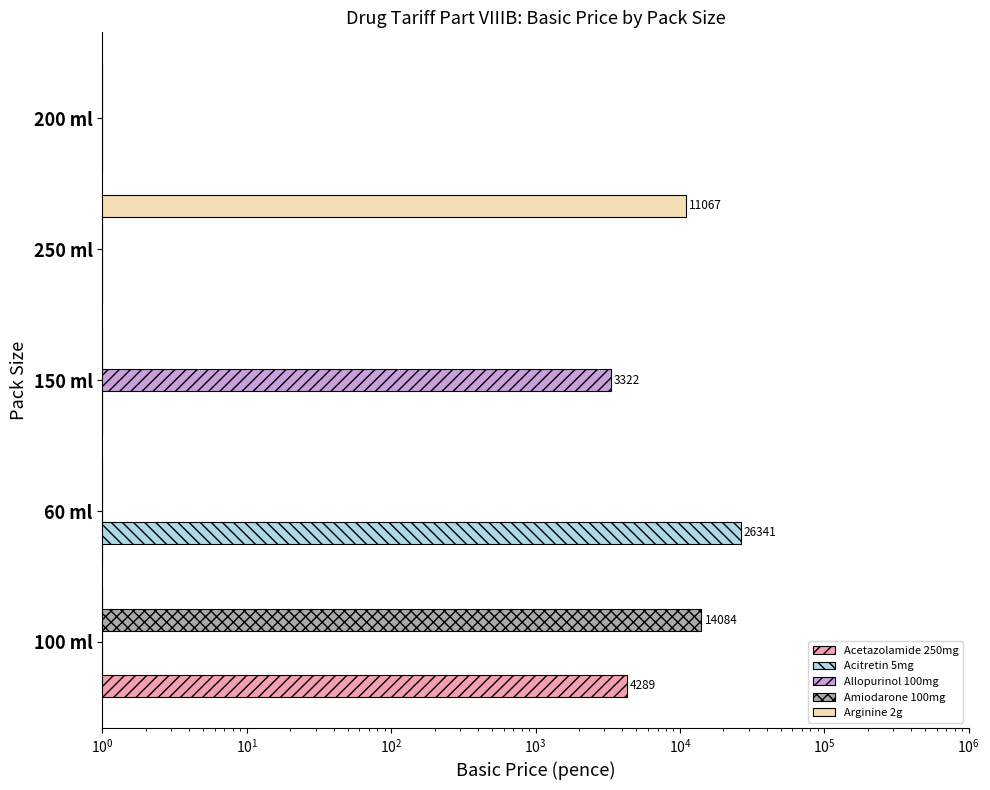

List the series in order of their peak value, highest first.

Acitretin 5mg, Amiodarone 100mg, Arginine 2g, Acetazolamide 250mg, Allopurinol 100mg